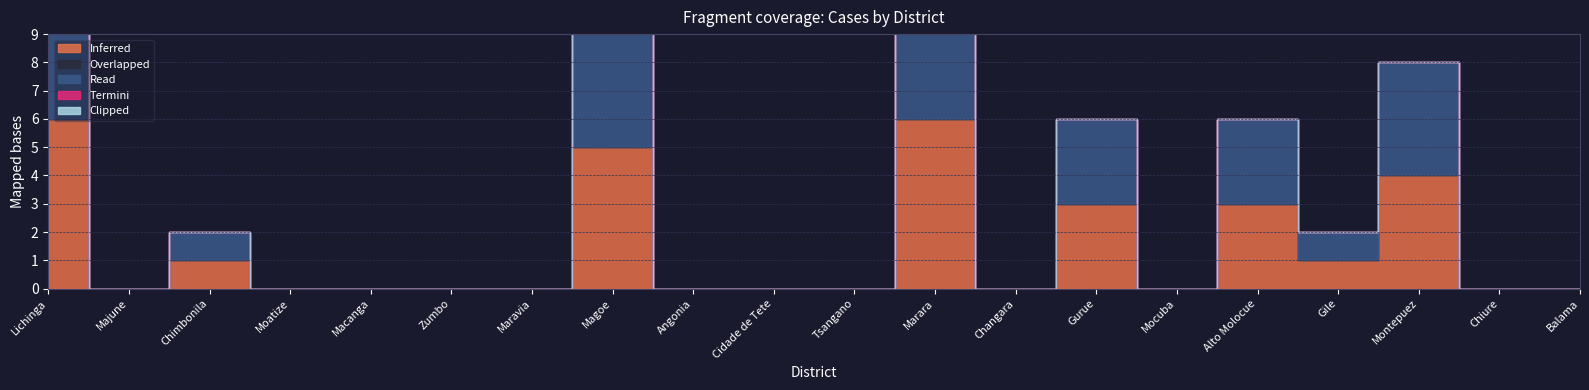

Reading right to left, list all the values displayed in this chart.

Inferred: 0	0	4	1	3	0	3	0	6	0	0	0	5	0	0	0	0	1	0	6
Overlapped: 0	0	0	0	0	0	0	0	0	0	0	0	0	0	0	0	0	0	0	0
Read: 0	0	4	1	3	0	3	0	6	0	0	0	5	0	0	0	0	1	0	6
Termini: 0	0	0	0	0	0	0	0	0	0	0	0	0	0	0	0	0	0	0	0
Clipped: 0	0	0	0	0	0	0	0	0	0	0	0	0	0	0	0	0	0	0	0